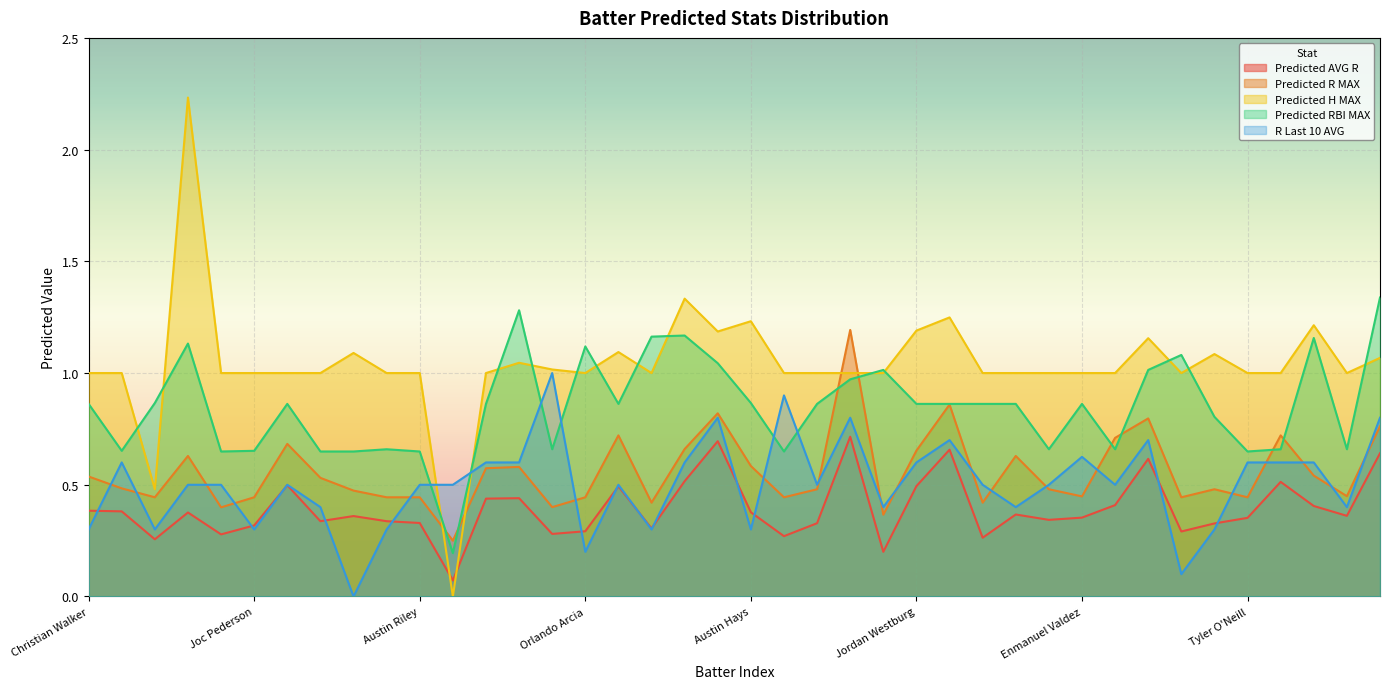

Rank the series at Orlando Arcia from lowest to highest value.

R Last 10 AVG, Predicted AVG R, Predicted R MAX, Predicted H MAX, Predicted RBI MAX